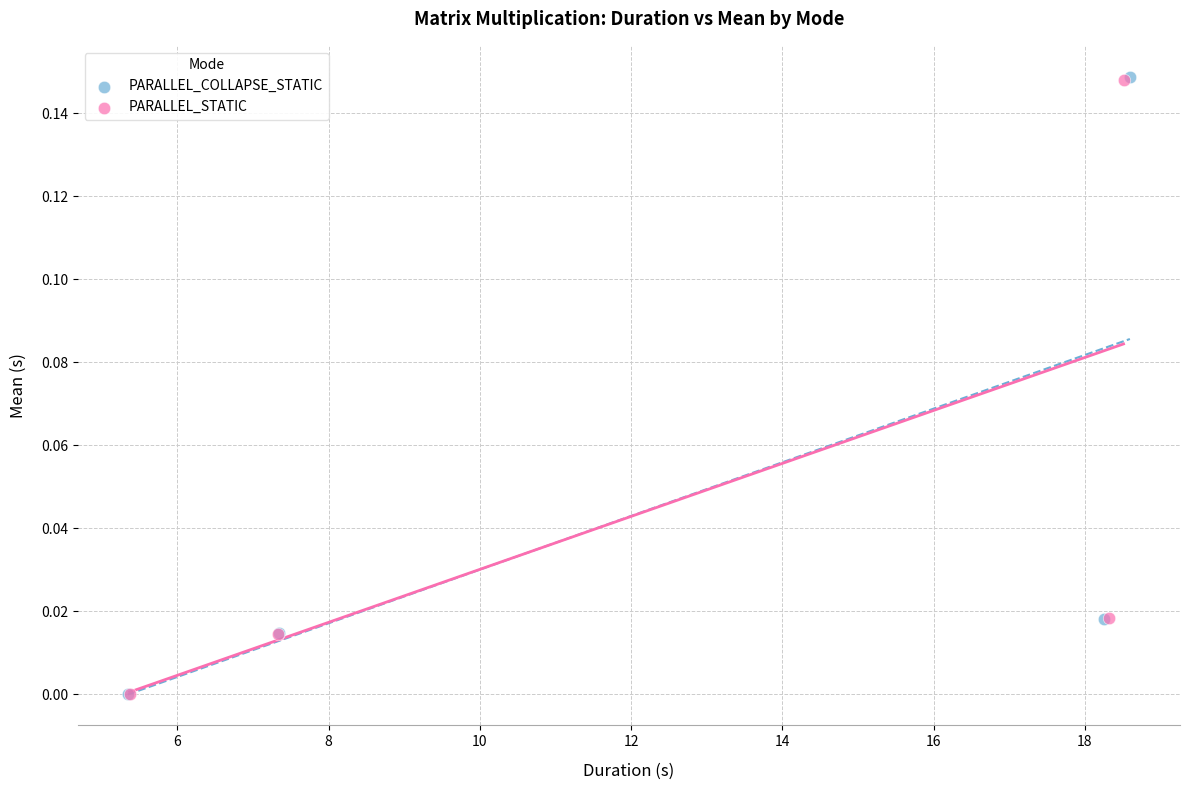

What are all the series names shown in the legend?

PARALLEL_COLLAPSE_STATIC, PARALLEL_STATIC